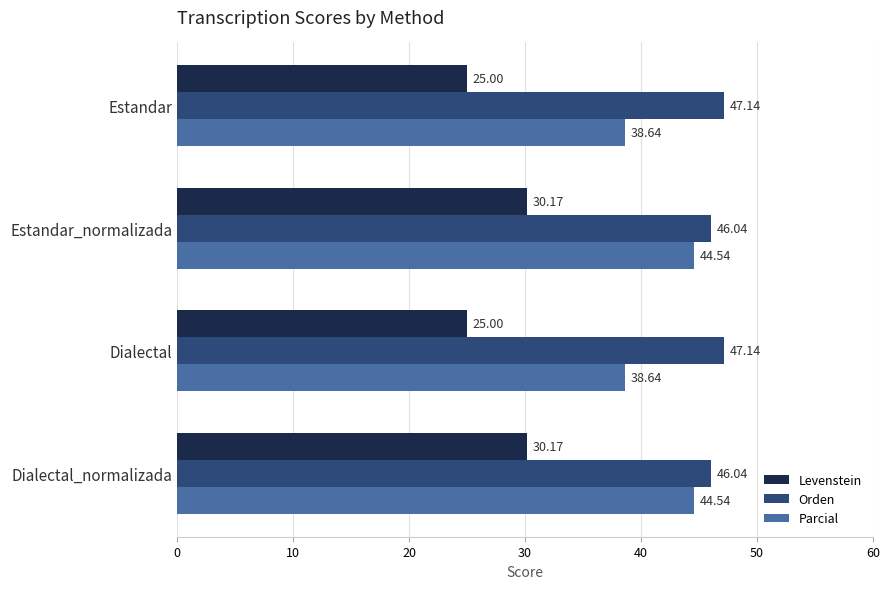

Between Estandar and Estandar_normalizada, which series saw the biggest shift?

Parcial